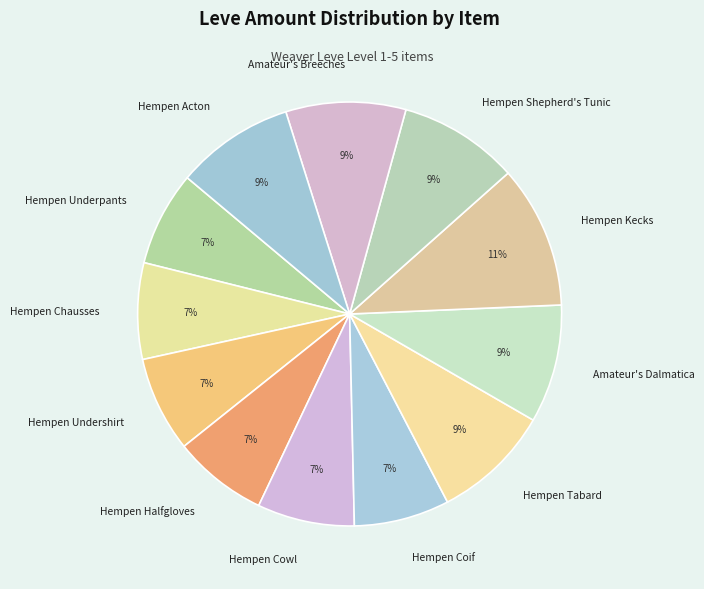

Is there any slice that represents more than half of the pie?

No